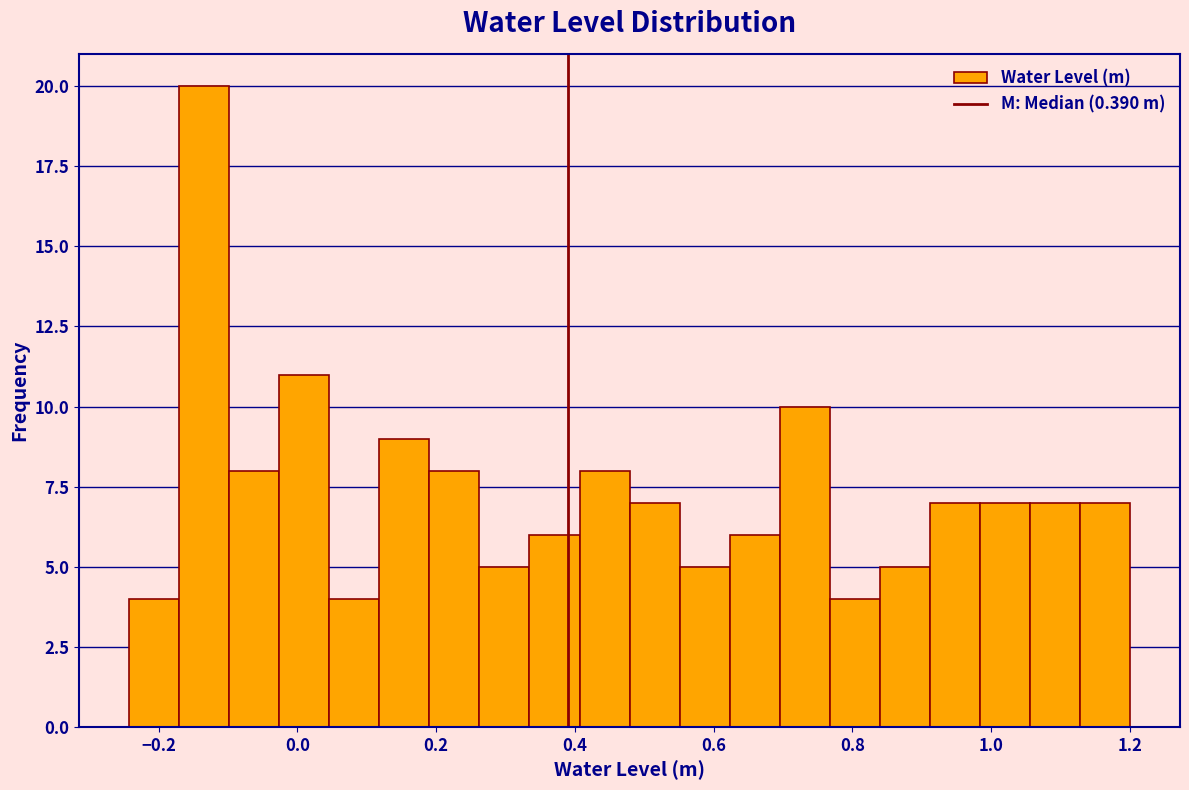

Read against the x-axis, roughly where is the centre of the tallest bar?

-0.14